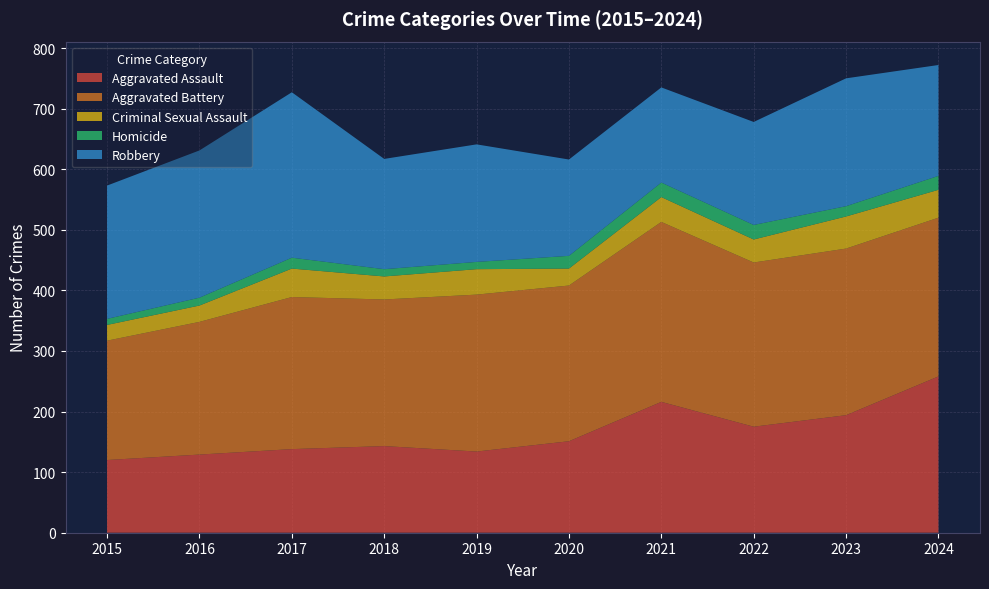

Reading right to left, list all the values displayed in this chart.

Aggravated Assault: 258	194	175	216	151	134	143	138	129	120
Aggravated Battery: 262	275	271	297	257	259	242	251	219	197
Criminal Sexual Assault: 46	53	38	41	28	42	38	47	27	26
Homicide: 23	17	24	24	21	12	12	18	13	10
Robbery: 183	211	170	157	159	194	182	273	243	220